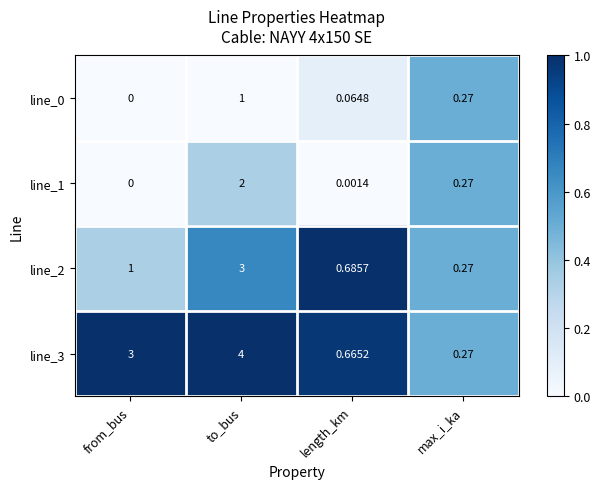

Is the value of line_1 at from_bus greater than the value of line_2 at length_km?

No